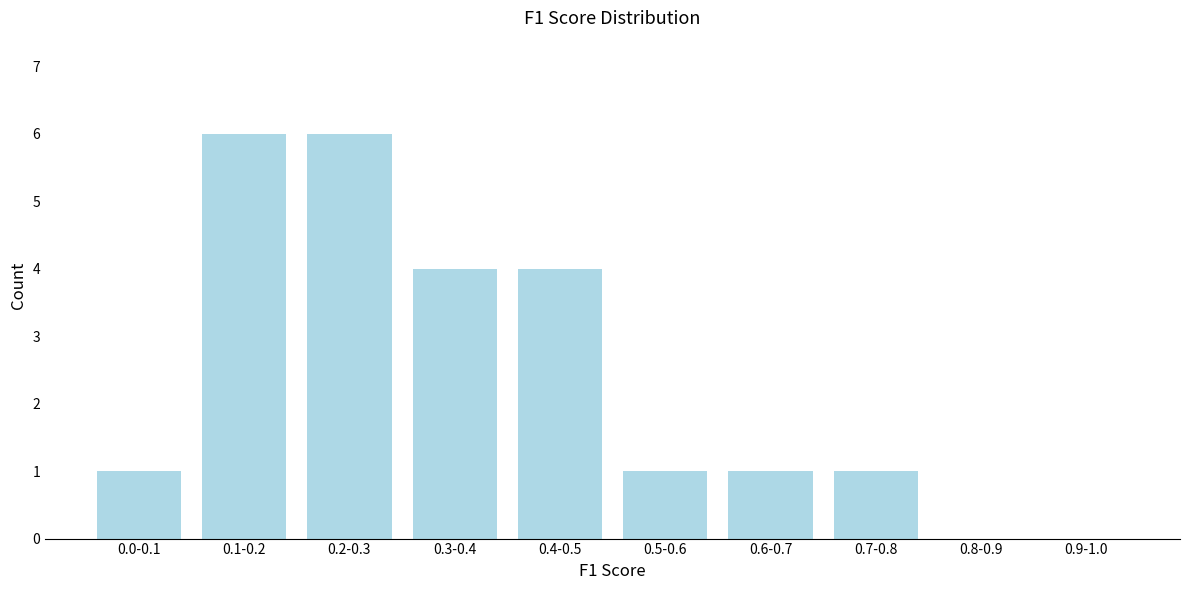

Reading left to right, transcribe all the data shown in this chart.

0.0-0.1=1	0.1-0.2=6	0.2-0.3=6	0.3-0.4=4	0.4-0.5=4	0.5-0.6=1	0.6-0.7=1	0.7-0.8=1	0.8-0.9=0	0.9-1.0=0